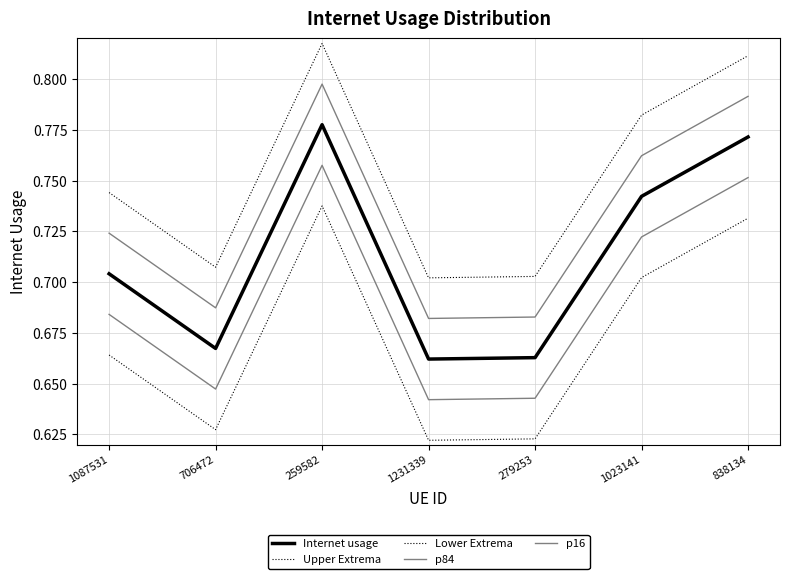

Reading left to right, extract all data points from this chart.

Internet usage: 1087531=0.7	706472=0.7	259582=0.8	1231339=0.7	279253=0.7	1023141=0.7	838134=0.8
Upper Extrema: 1087531=0.7	706472=0.7	259582=0.8	1231339=0.7	279253=0.7	1023141=0.8	838134=0.8
Lower Extrema: 1087531=0.7	706472=0.6	259582=0.7	1231339=0.6	279253=0.6	1023141=0.7	838134=0.7
p84: 1087531=0.7	706472=0.7	259582=0.8	1231339=0.7	279253=0.7	1023141=0.8	838134=0.8
p16: 1087531=0.7	706472=0.6	259582=0.8	1231339=0.6	279253=0.6	1023141=0.7	838134=0.8